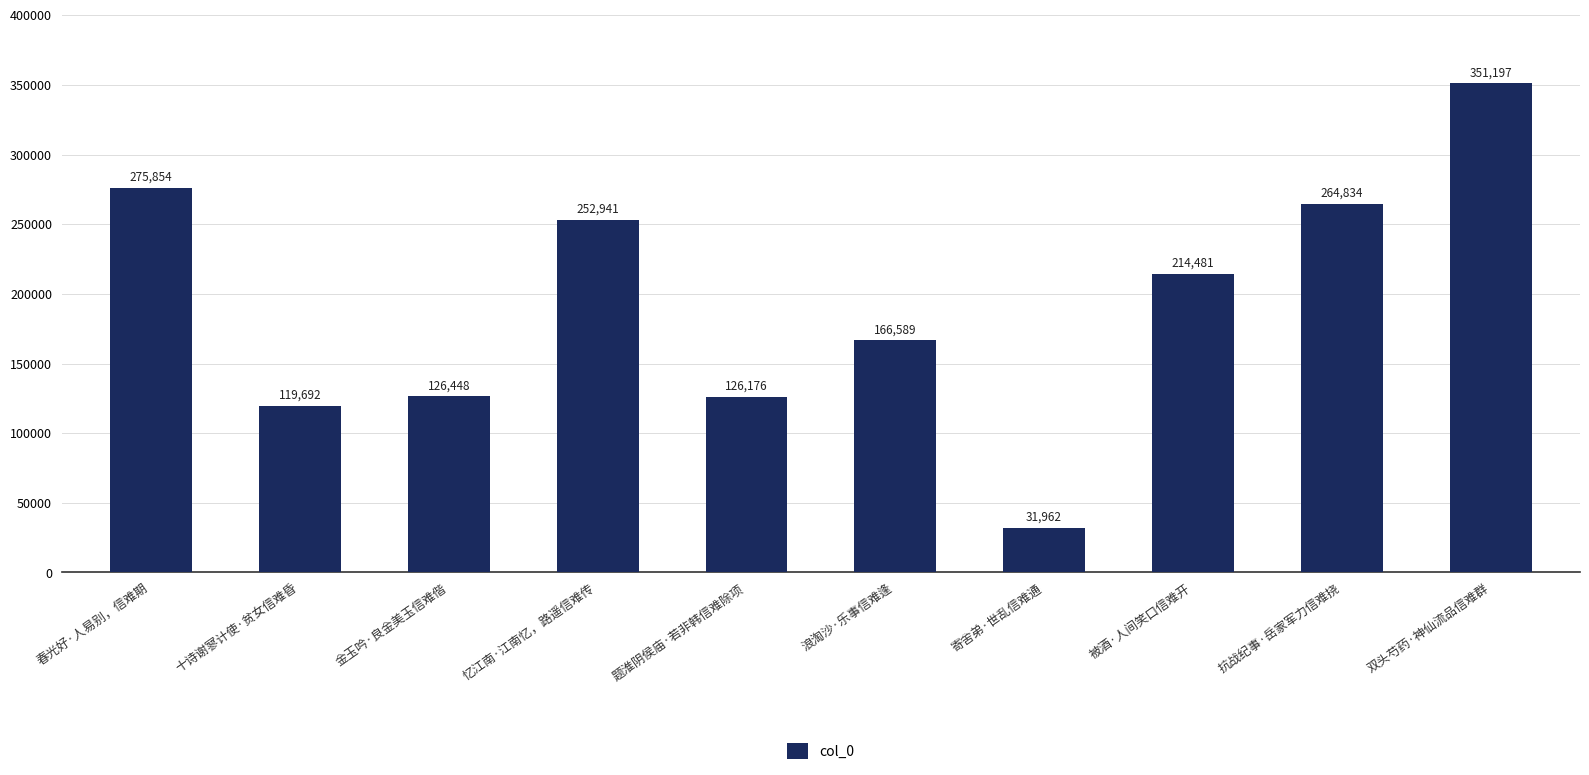

What is the greatest value displayed?

351197